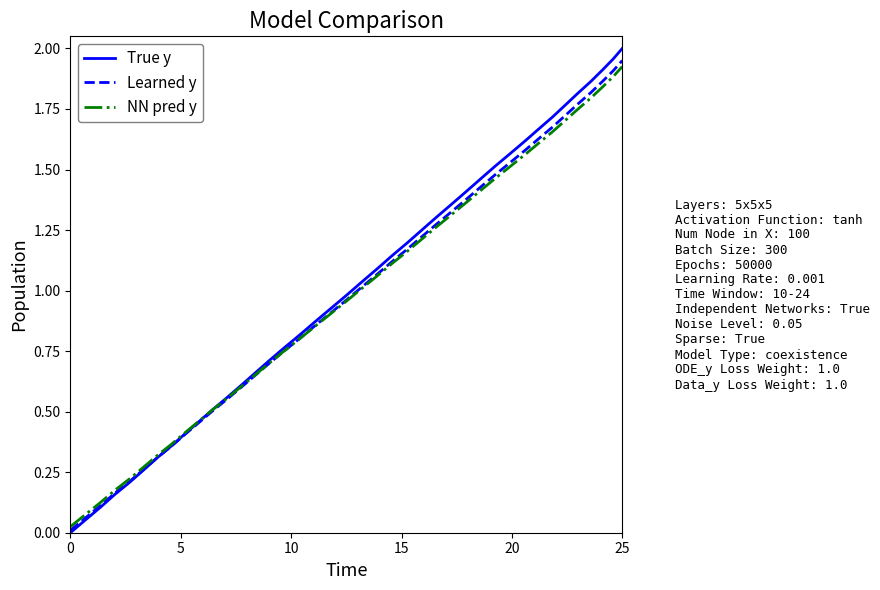

Which series has the largest range (max minus min)?

True y